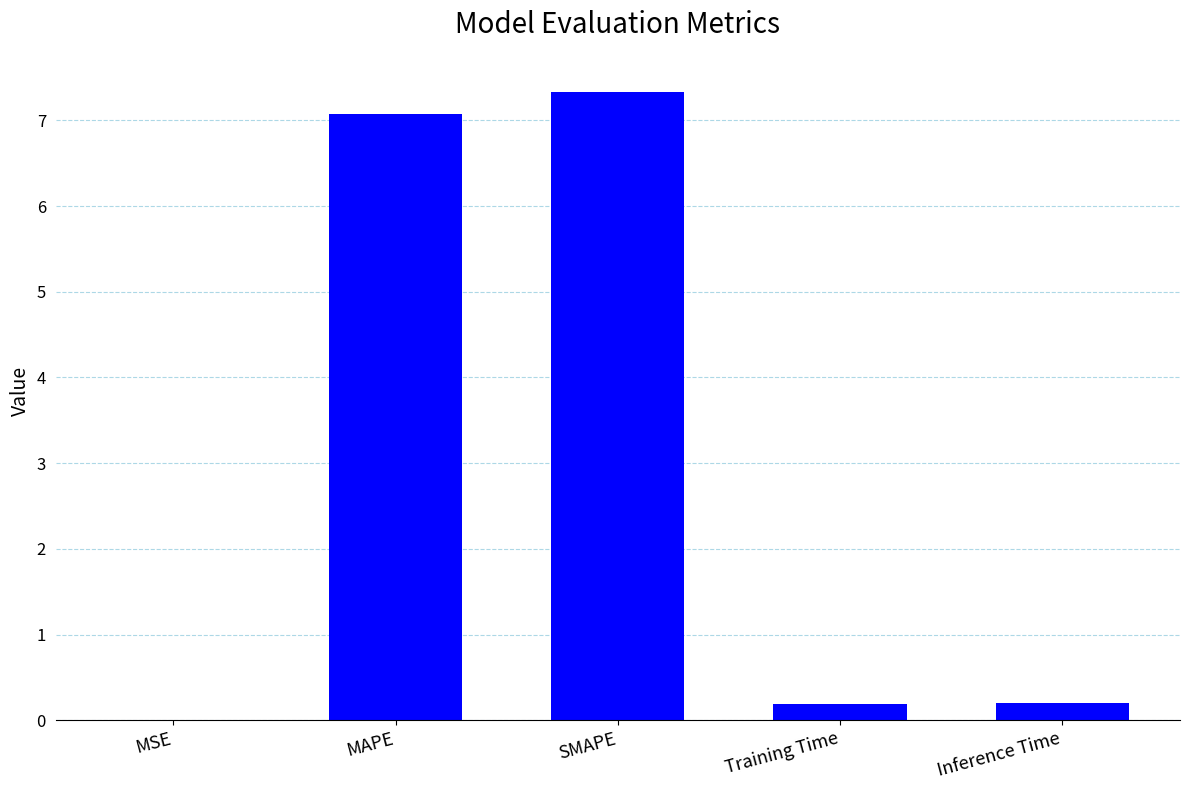

What is the approximate value at Training Time?

0.2